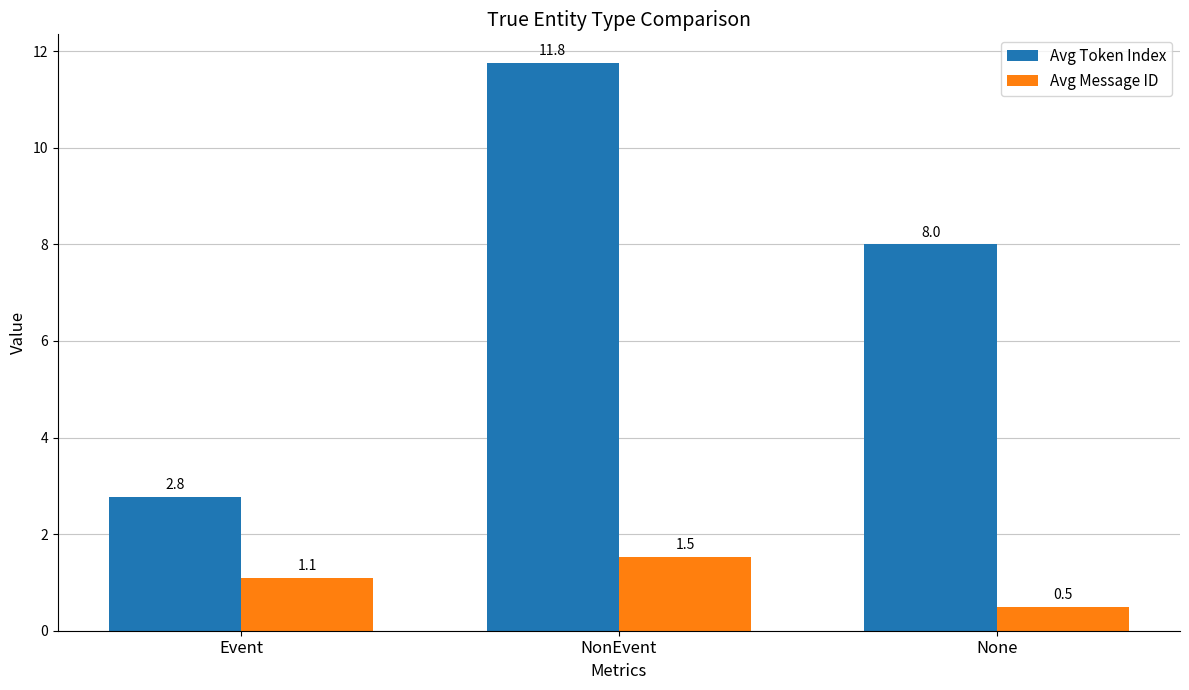

What is the difference between the maximum and minimum values in the Avg Token Index series?

9.0